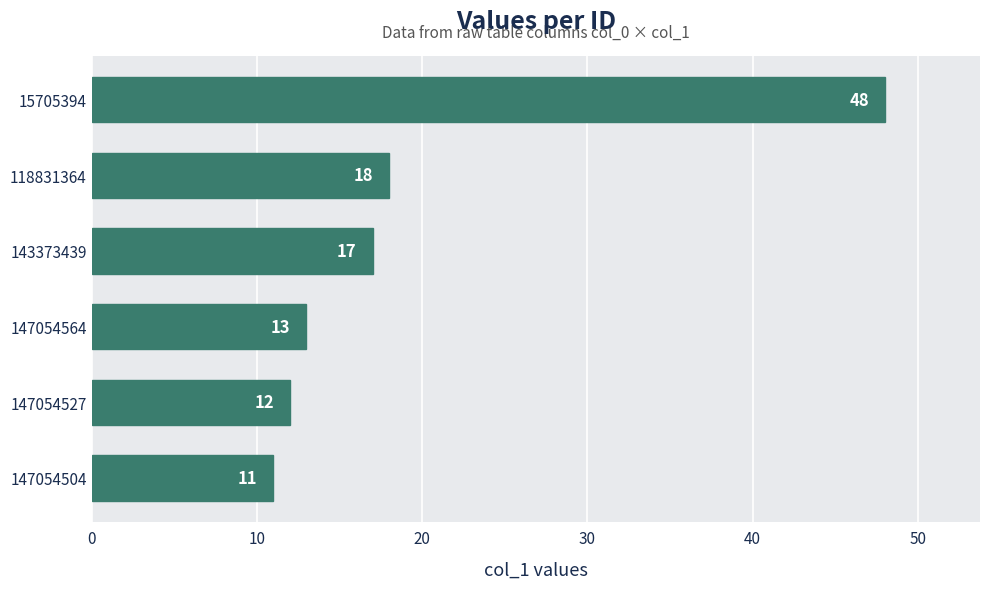

The value at 147054527 is 19. True or false?

False